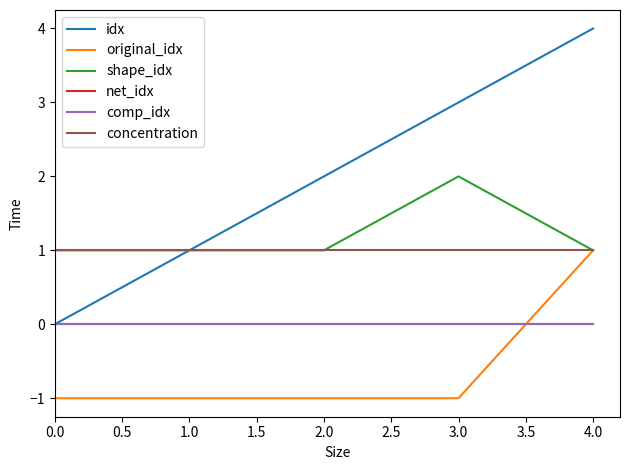

Which has a higher value, 2.0 or 0.0?

2.0